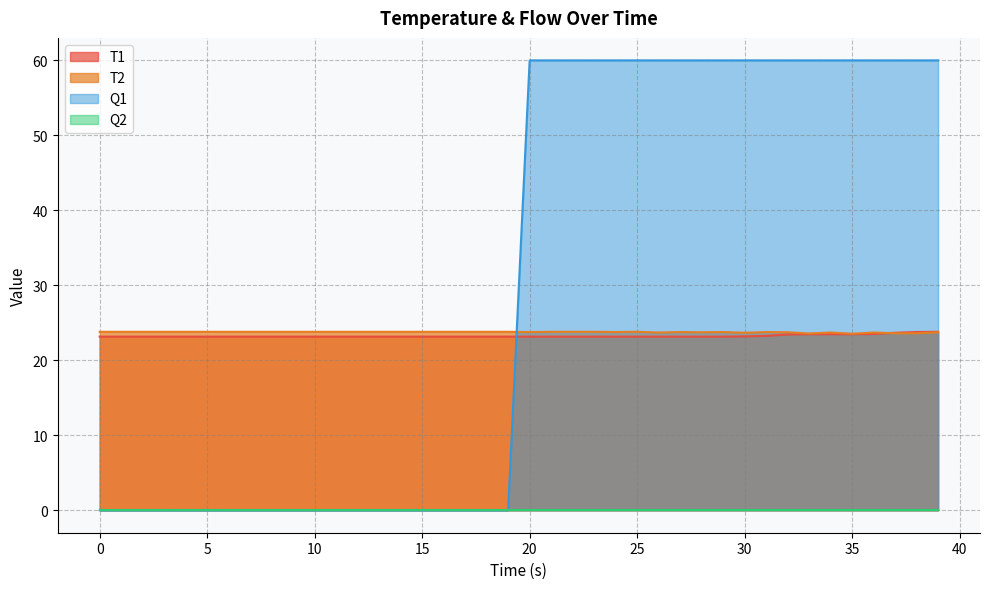

Which series has the largest total across all categories?

Q1